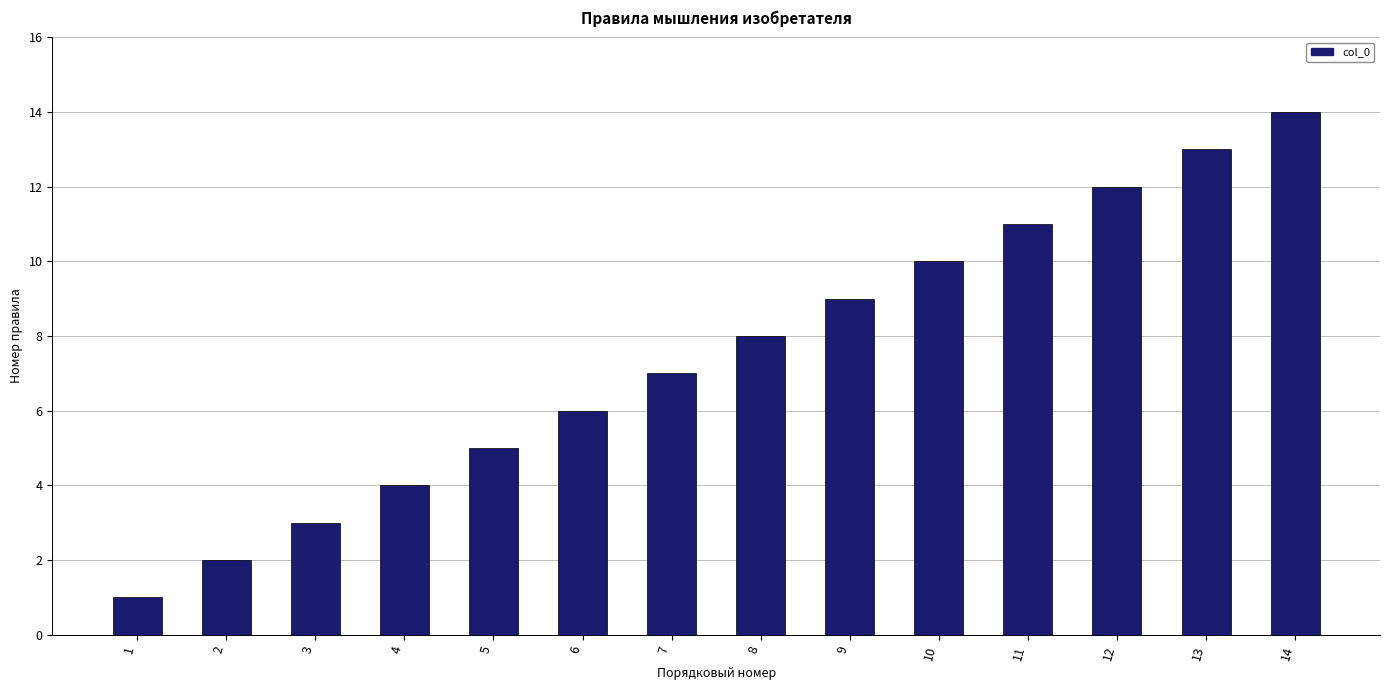

What is the difference between the maximum and second lowest values?

12